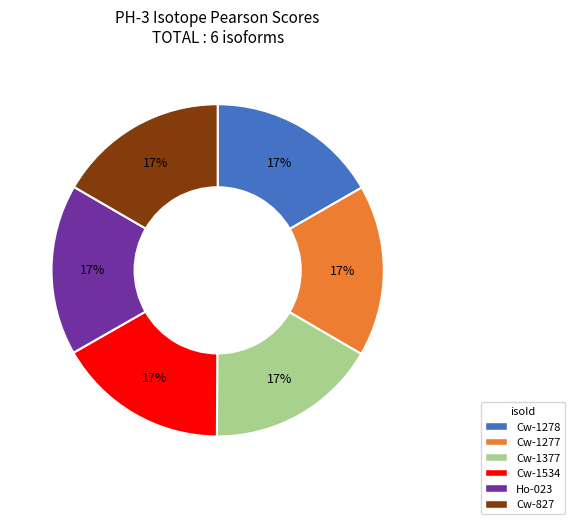

How many segments does this pie chart have?

6